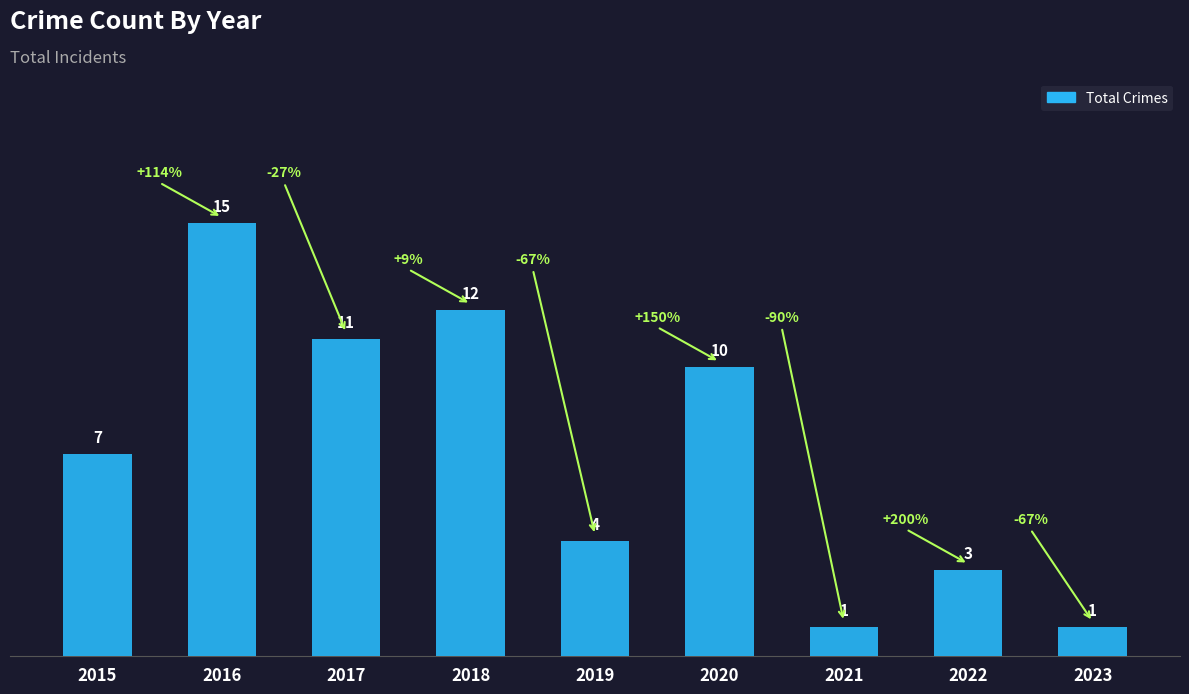

Which category has the highest value across all series?

2016